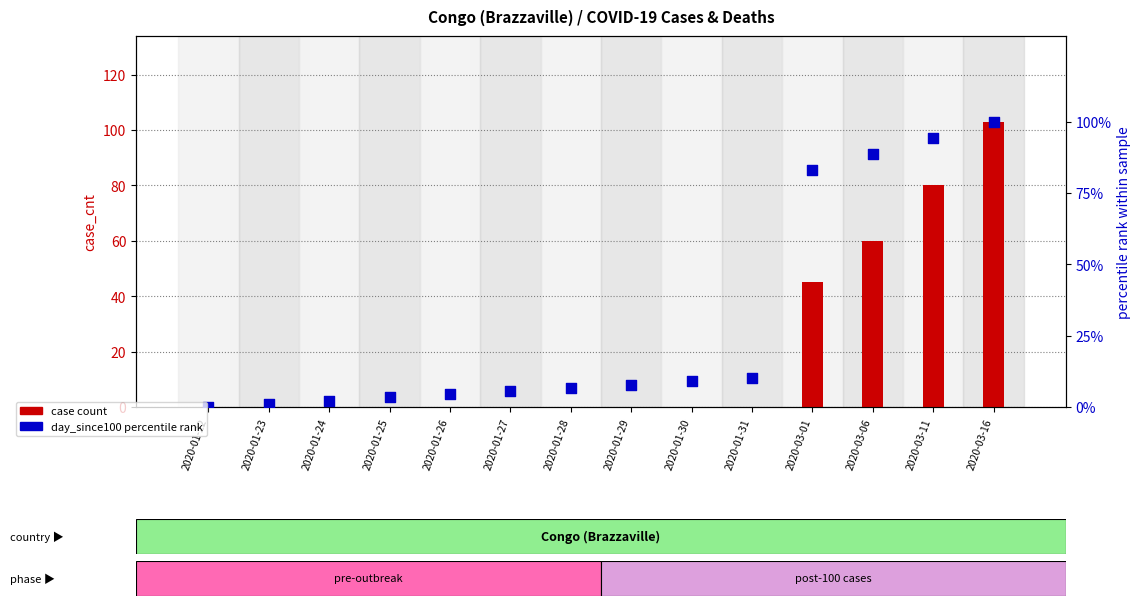

At how many categories does at least one series exceed 57?

4